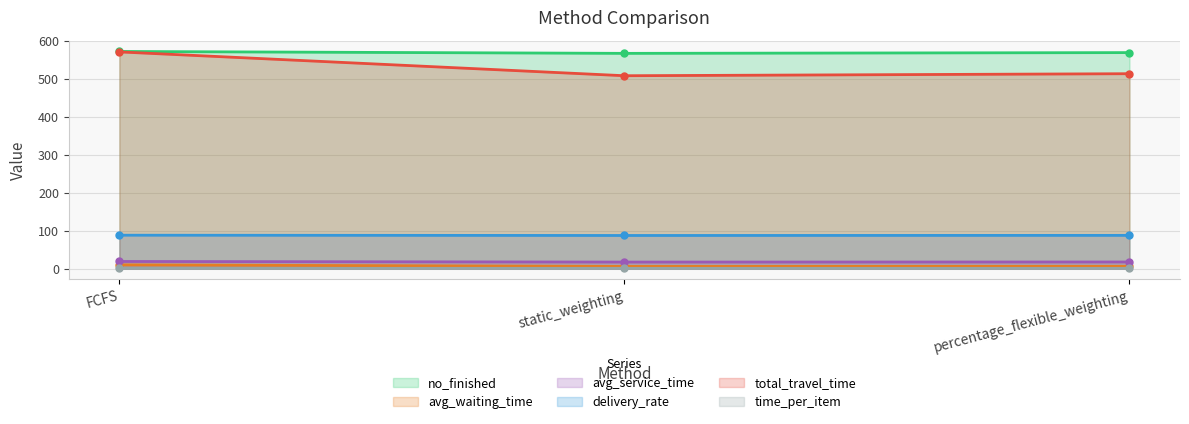

Reading left to right, list all the values displayed in this chart.

no_finished: FCFS=572.0	static_weighting=567.0	percentage_flexible_weighting=569.0
avg_waiting_time: FCFS=9.7	static_weighting=5.5	percentage_flexible_weighting=5.8
avg_service_time: FCFS=18.6	static_weighting=17.1	percentage_flexible_weighting=17.3
delivery_rate: FCFS=87.9	static_weighting=87.1	percentage_flexible_weighting=87.4
total_travel_time: FCFS=570.8	static_weighting=508.1	percentage_flexible_weighting=513.4
time_per_item: FCFS=0.6	static_weighting=0.5	percentage_flexible_weighting=0.5